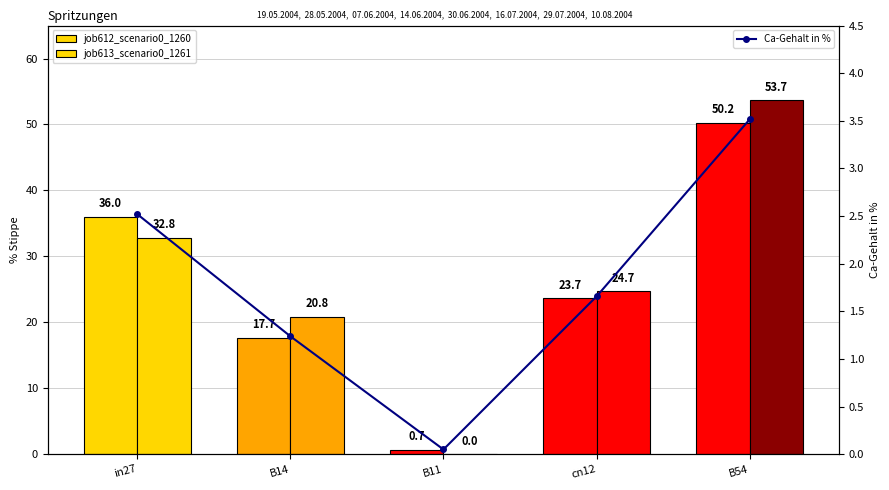

How many values in the Ca-Gehalt in % series exceed 1?

4